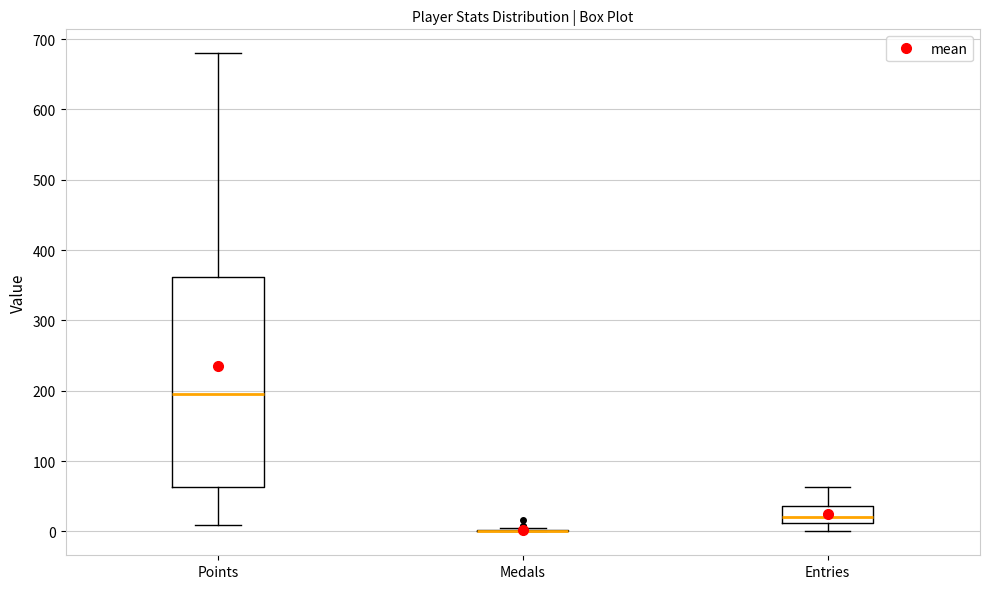

Reading left to right, read every box against the y-axis: the position of its median line, the range the box covers, and the ends of its whiskers. The values are not printed on the chart, so give them approximately, as read against the axis.

Points: median 200, box 60 to 360, whiskers 10 to 680
Medals: box collapsed to a line at 0, whiskers 0 to 10
Entries: median 20, box 10 to 40, whiskers 0 to 60